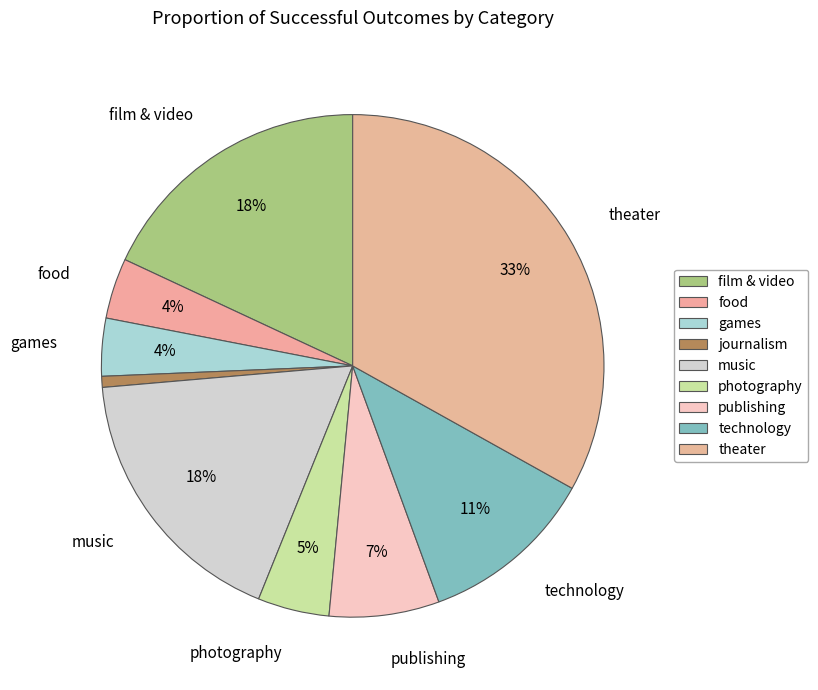

How many slices are in this pie chart?

9